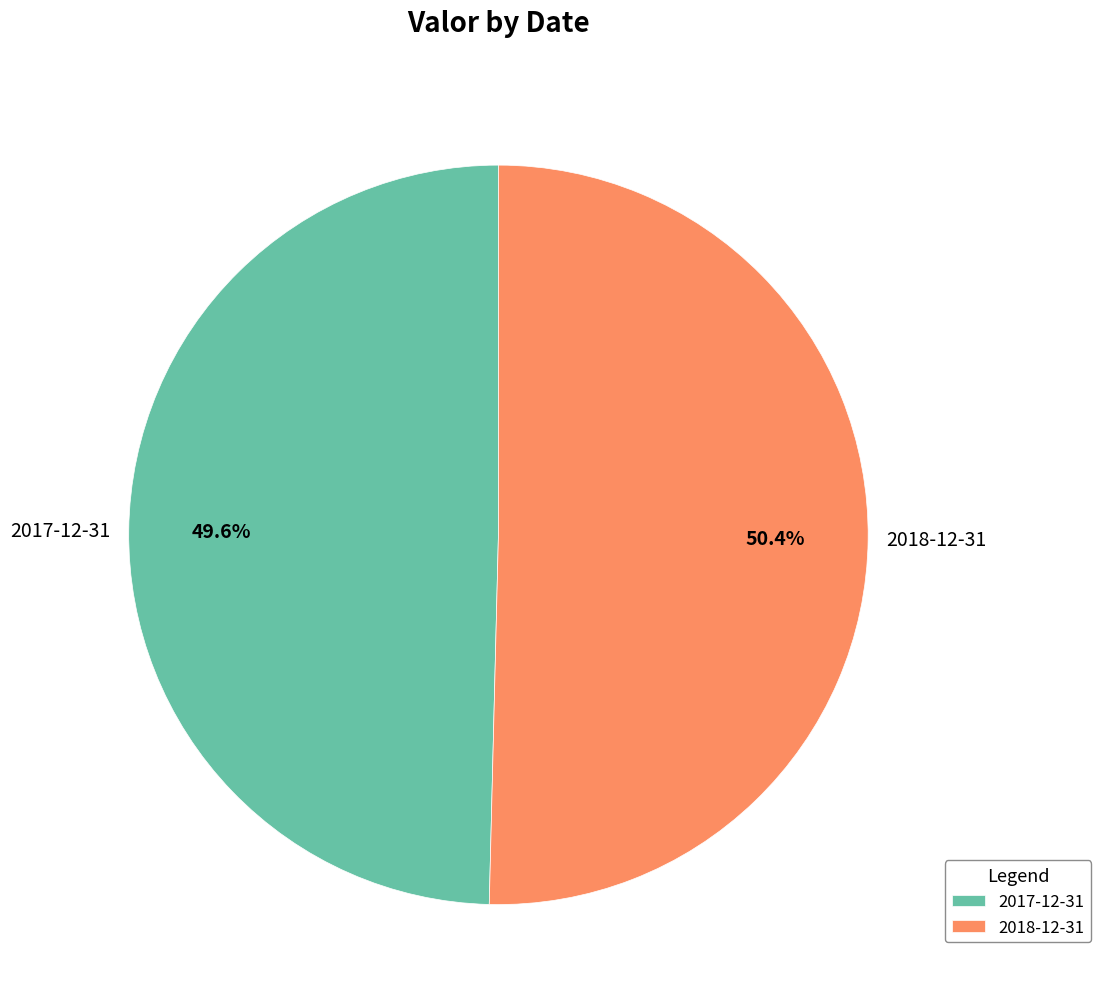

Which slice is the largest?

2018-12-31